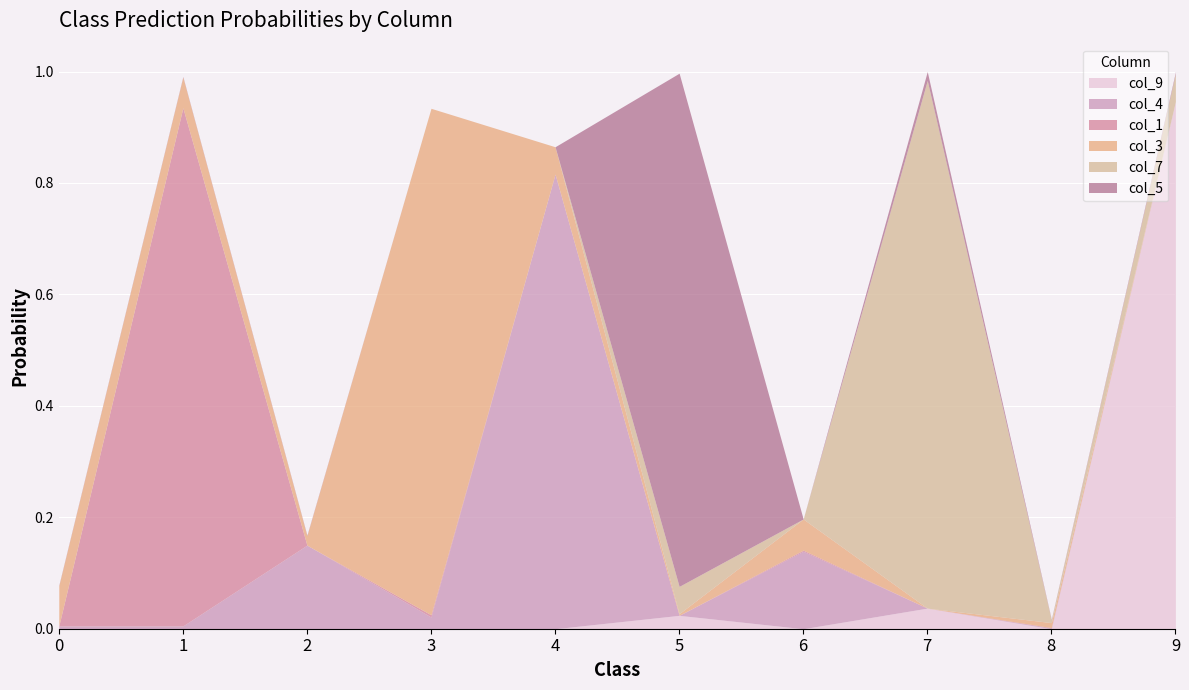

How many series are shown in this chart?

6